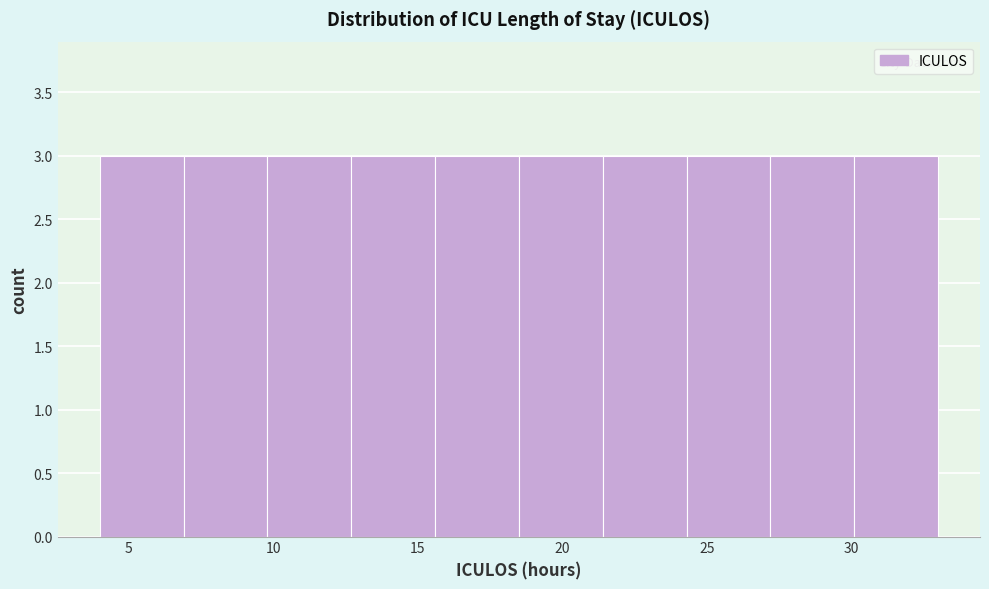

Reading left to right, list every bar in this chart as the range it spans on the x-axis followed by its height. Neither the bar edges nor the heights are printed on the chart, so give them approximately, as read against the axes.

4.0 to 6.9: 3
6.9 to 9.8: 3
9.8 to 12.7: 3
12.7 to 15.6: 3
15.6 to 18.5: 3
18.5 to 21.4: 3
21.4 to 24.3: 3
24.3 to 27.2: 3
27.2 to 30.1: 3
30.1 to 33.0: 3